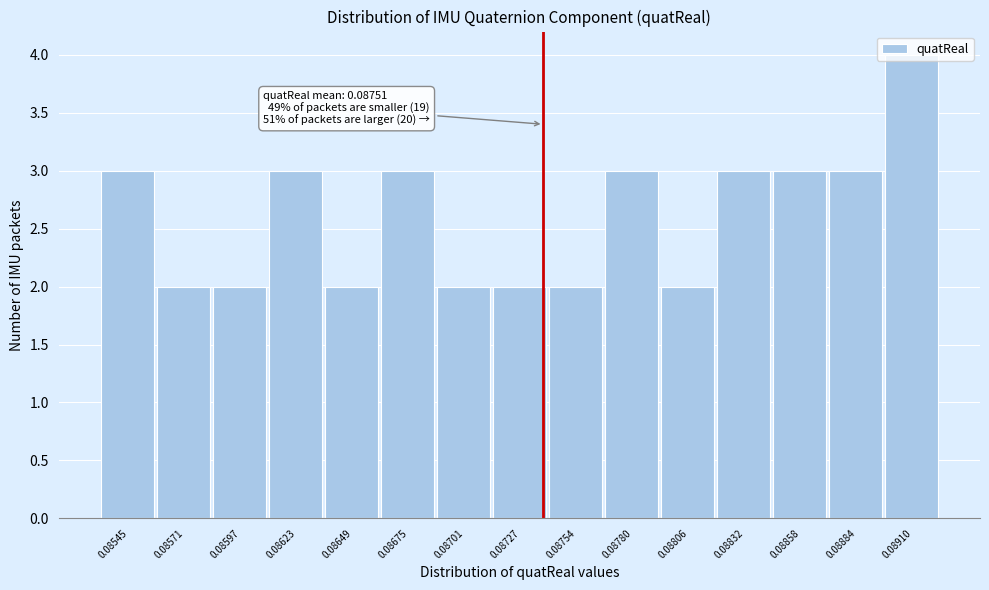

What is the value of the 11th bar from the left?

2